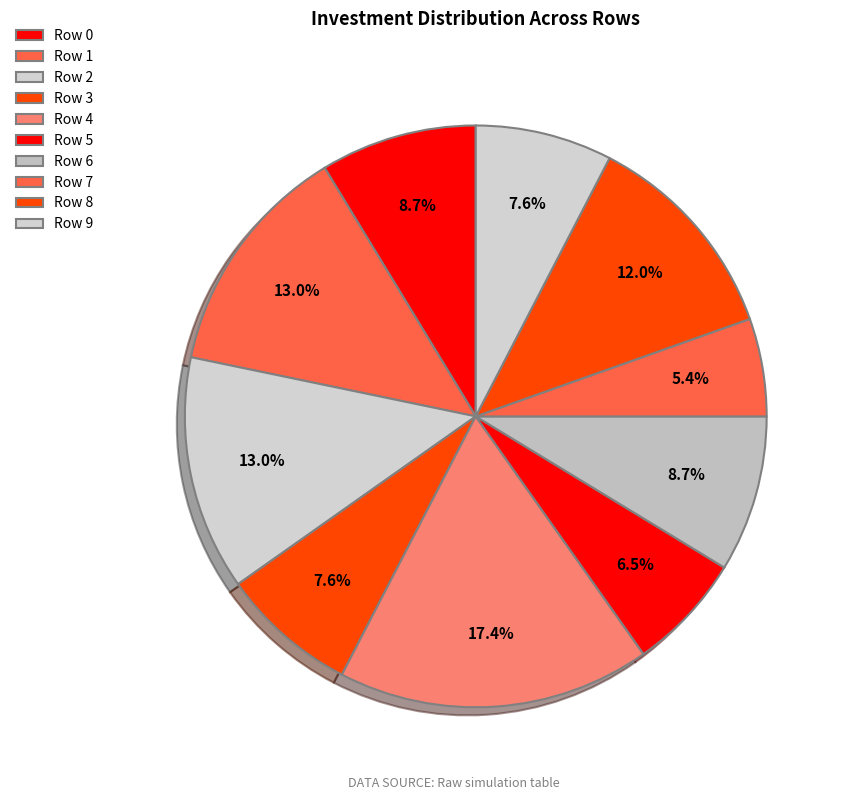

What portion of the pie excludes Row 4?

82.6%